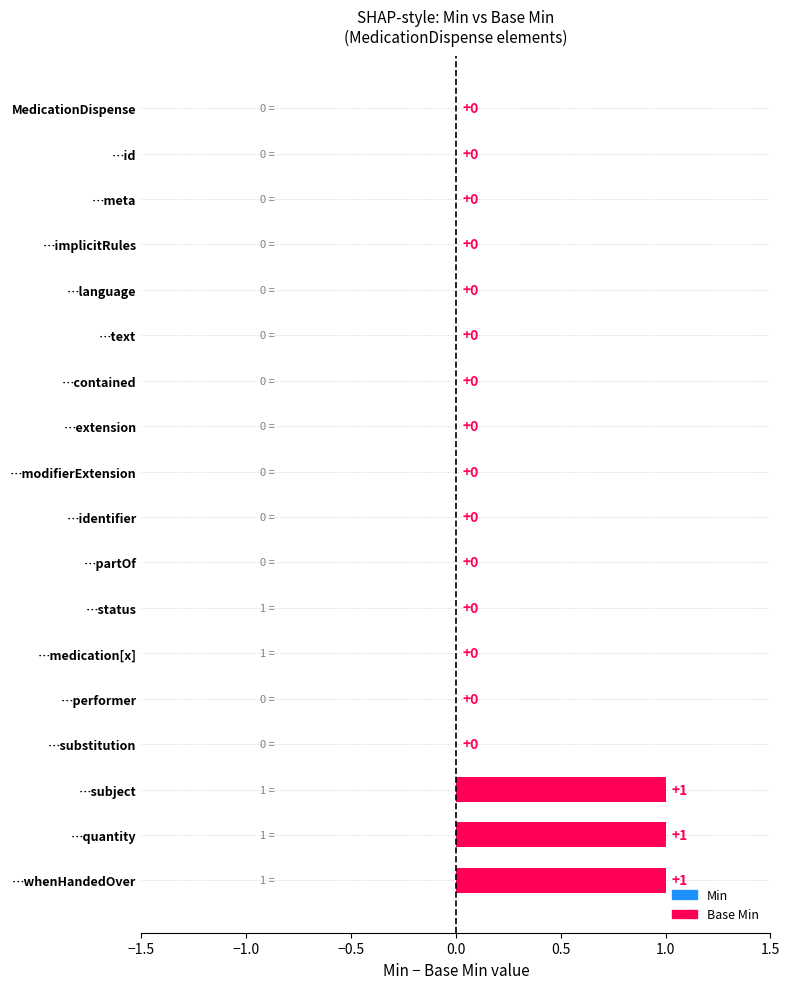

Reading bottom to top, list all the values displayed in this chart.

…whenHandedOver=1	…quantity=1	…subject=1	…substitution=0	…performer=0	…medication[x]=0	…status=0	…partOf=0	…identifier=0	…modifierExtension=0	…extension=0	…contained=0	…text=0	…language=0	…implicitRules=0	…meta=0	…id=0	MedicationDispense=0